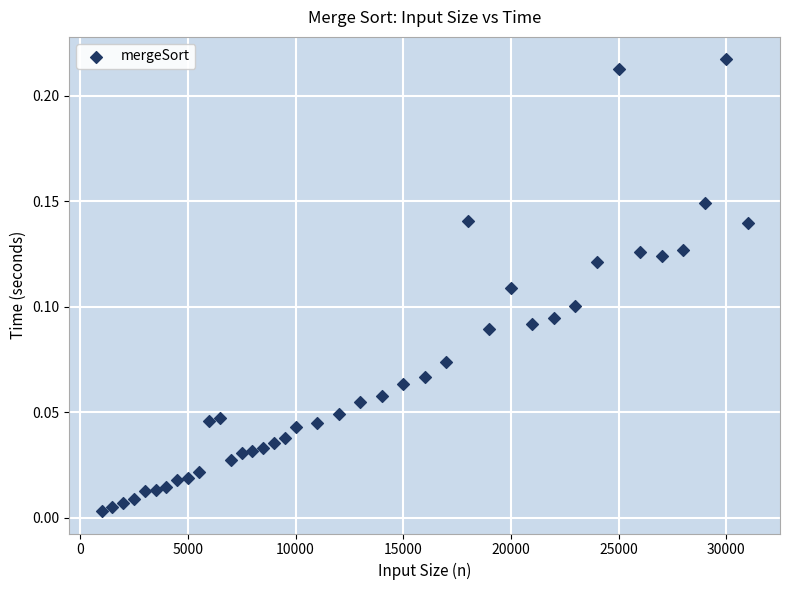

What is the range of X values (max minus min)?

30000.0